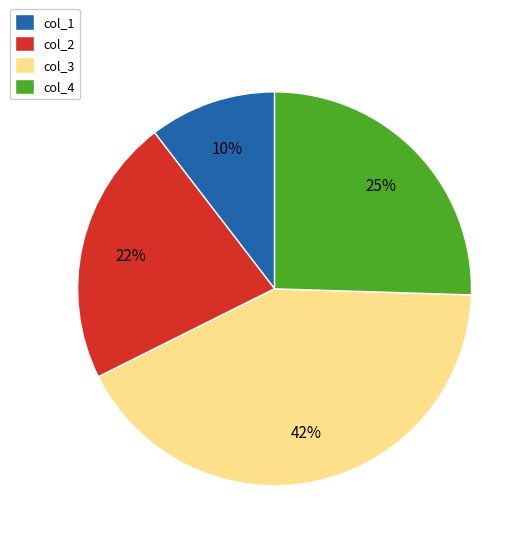

What percentage is the col_4 slice, to the nearest percent?

25%